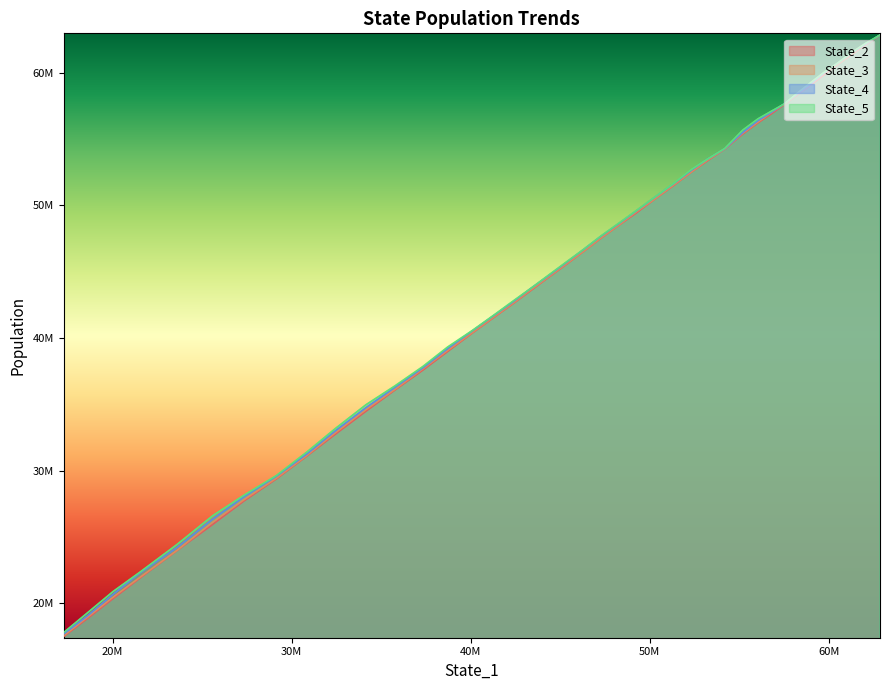

What is the sum of all State_3 values?

1761253749.7